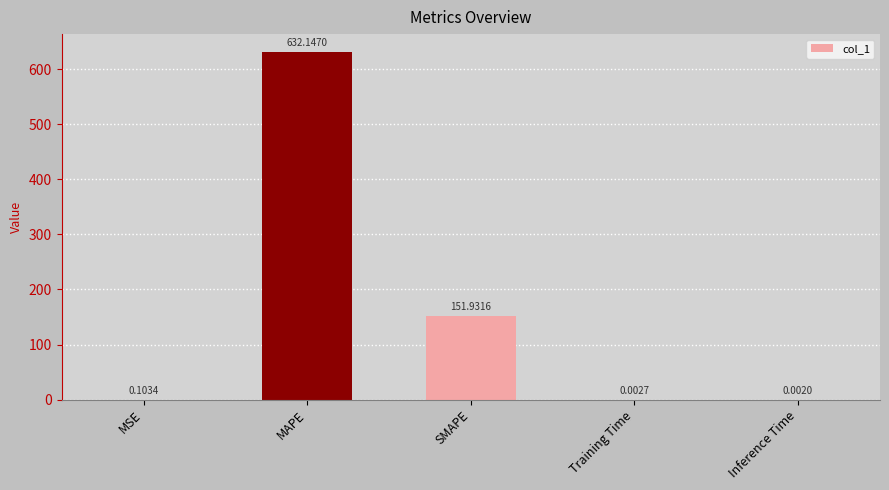

Which category has the highest value across all series?

MAPE